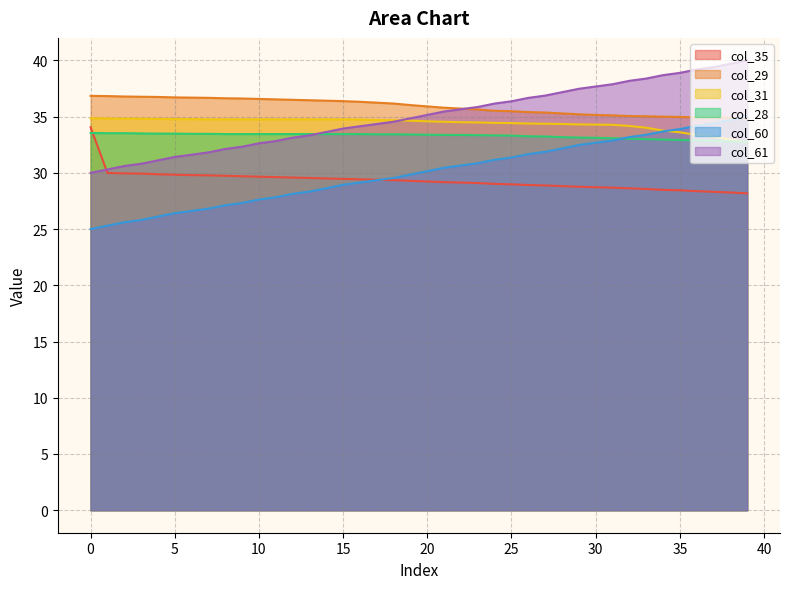

What is the minimum value for col_28?

32.8